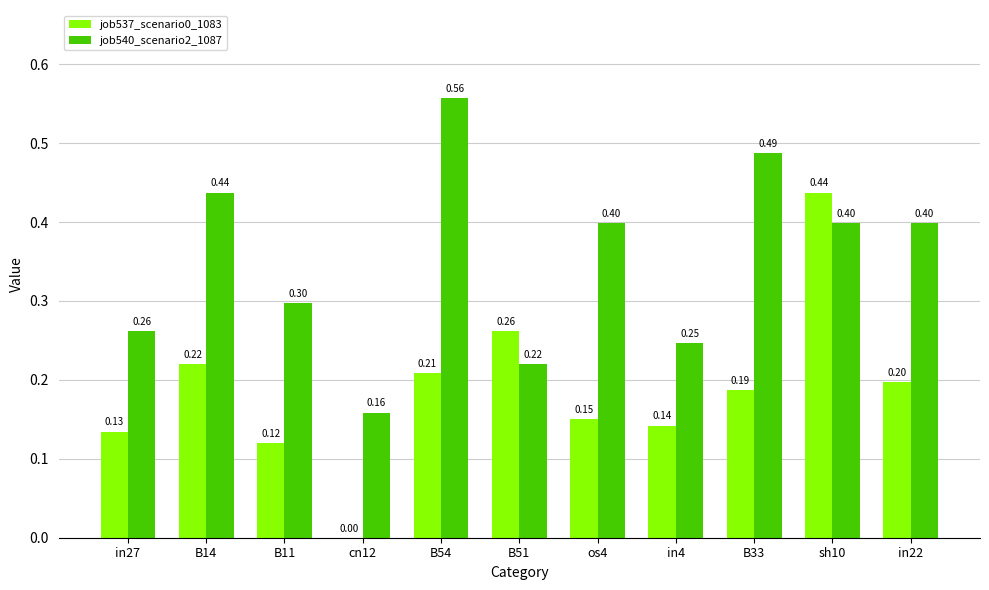

At which label is job540_scenario2_1087 closest to 0?

cn12